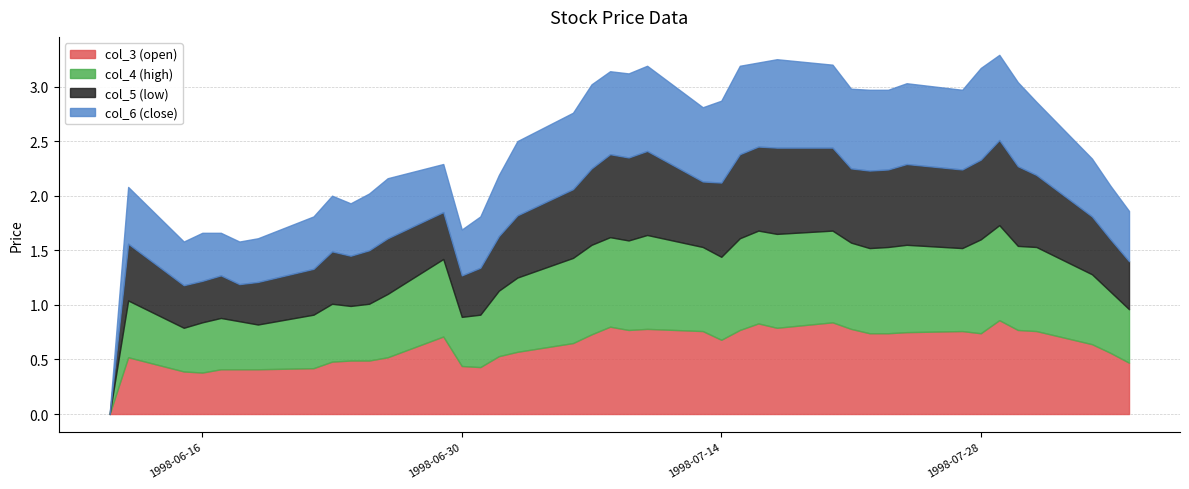

How many col_4 (high) values are between 0 and 1?

40